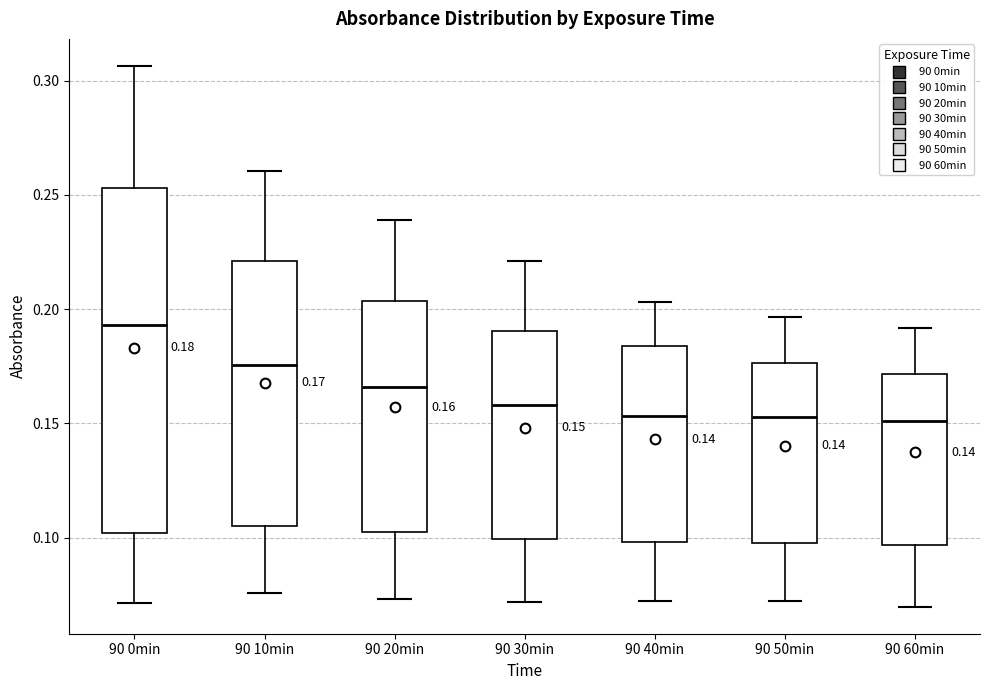

Which box is the tallest, from its lower edge to its upper edge?

90 0min